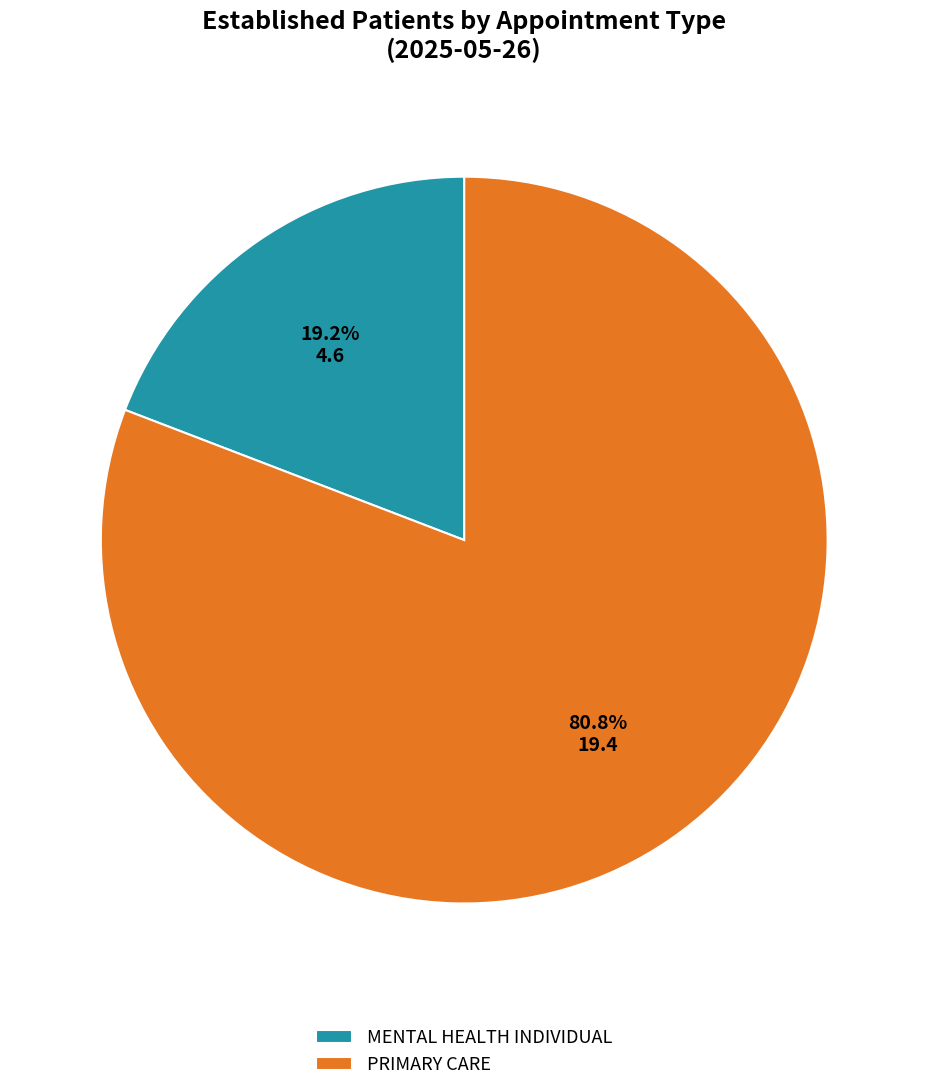

Approximately how many times larger is the value at MENTAL HEALTH INDIVIDUAL compared to PRIMARY CARE?

0.2